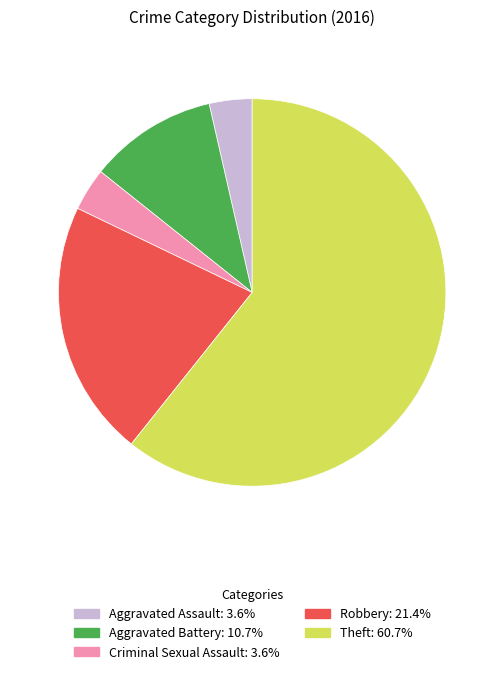

Do Robbery and Theft together represent more than half of the pie?

Yes